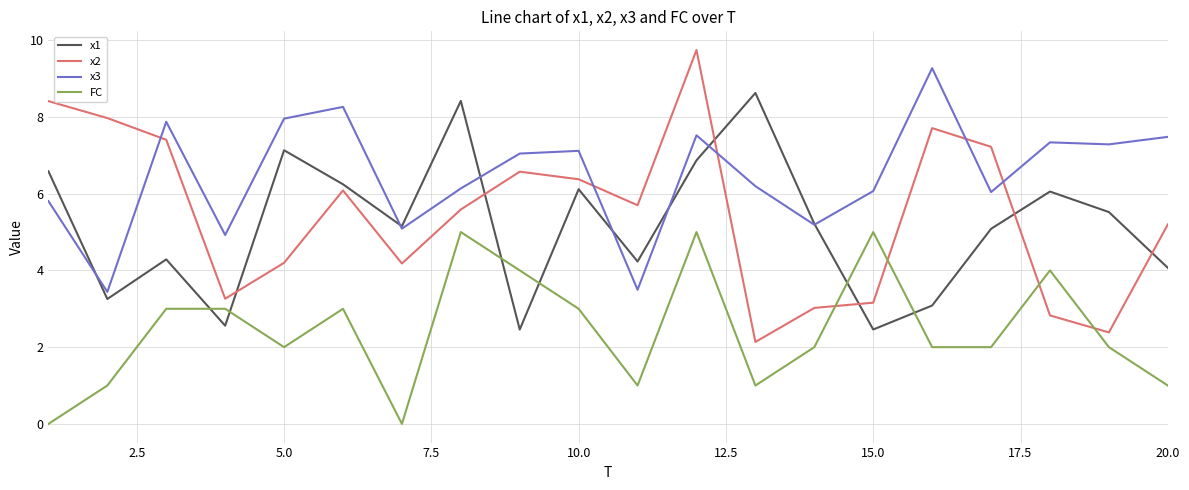

List the series in order of their peak value, highest first.

x2, x3, x1, FC